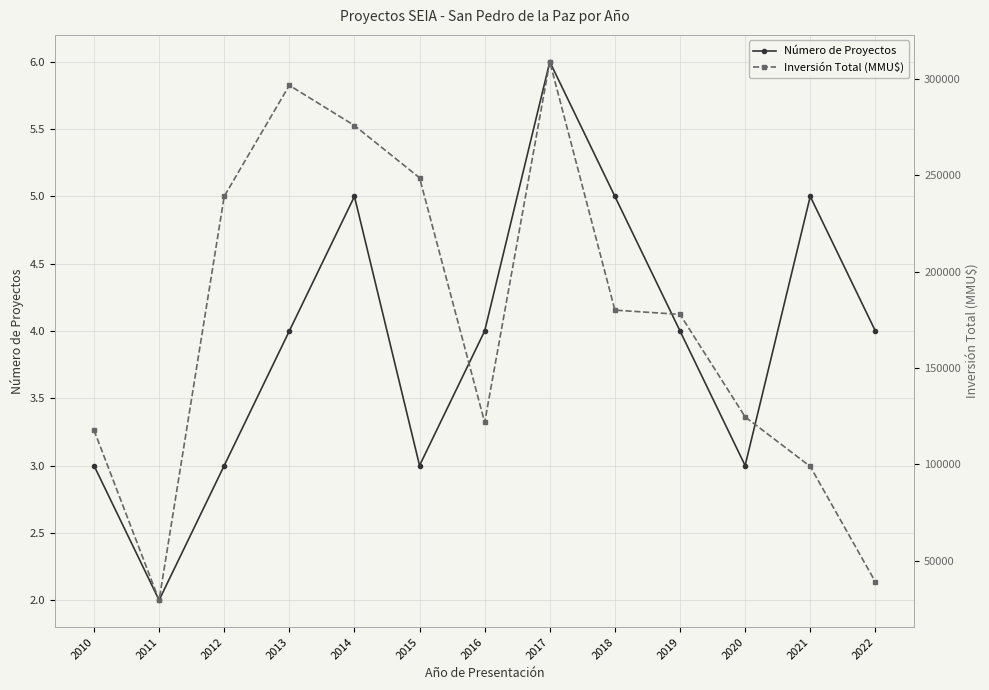

Which series has the largest total across all categories?

Inversión Total (MMU$)